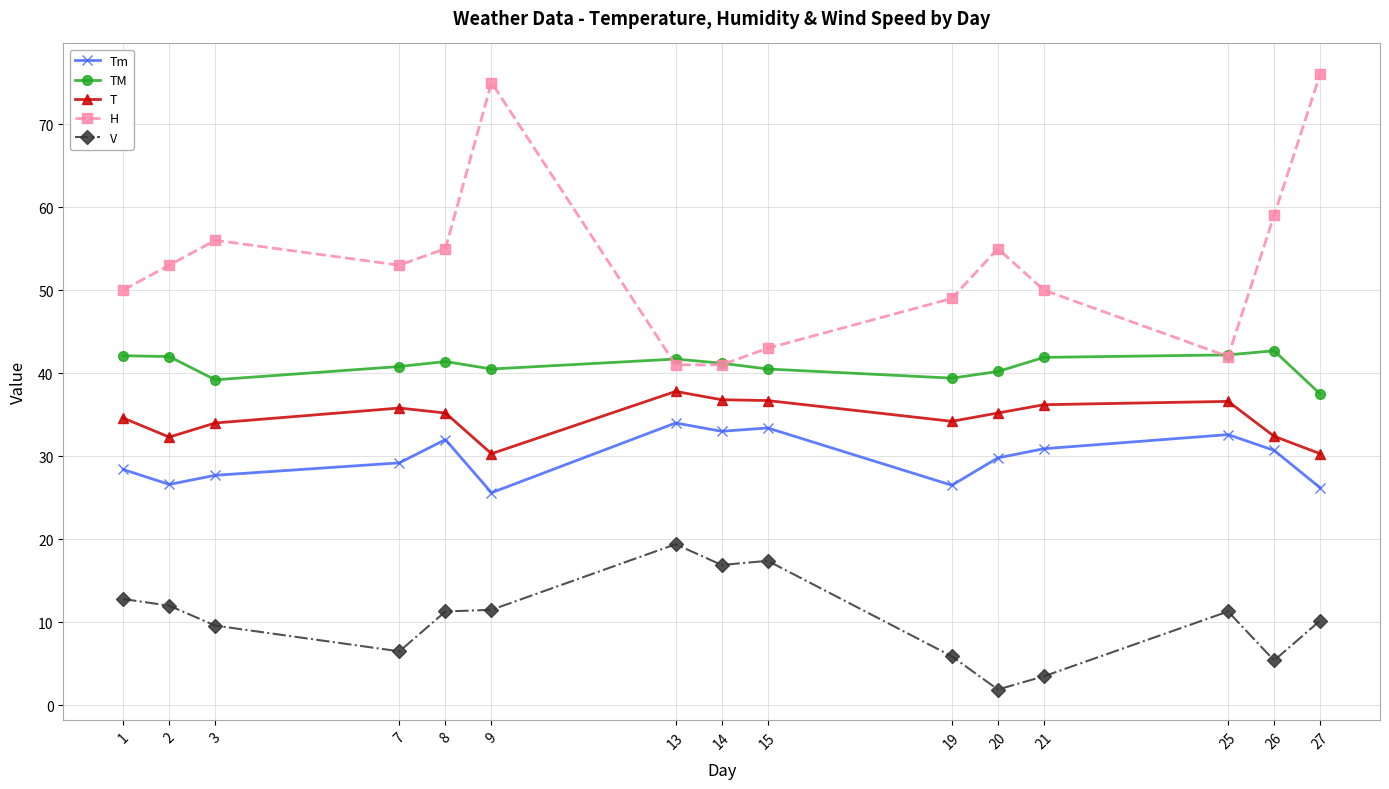

At which category does Tm reach its first local valley?

2